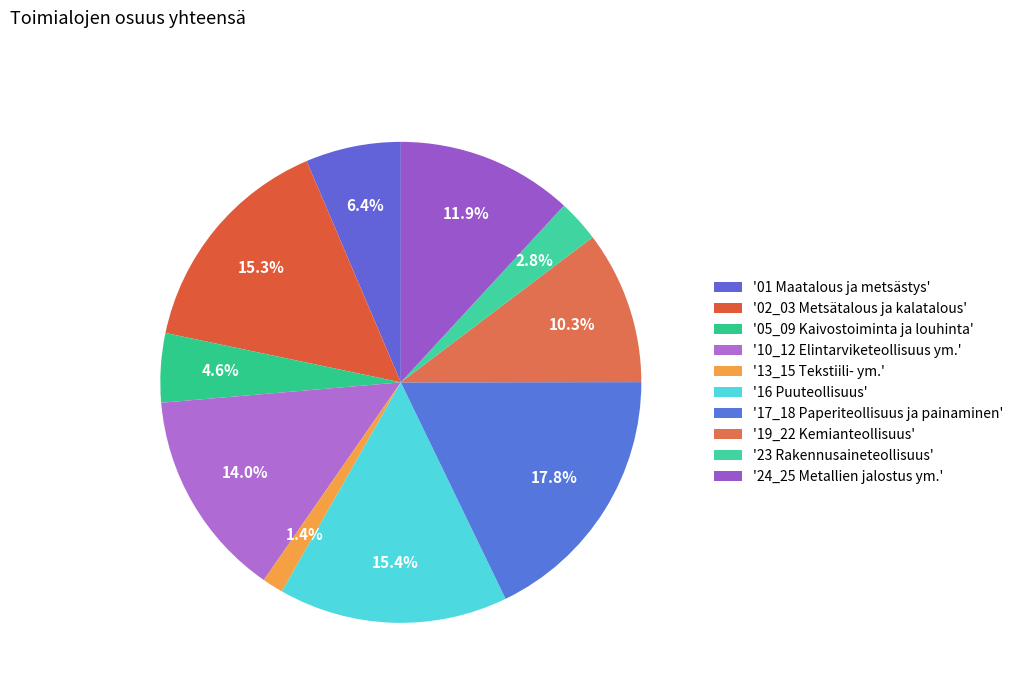

How many segments does this pie chart have?

10